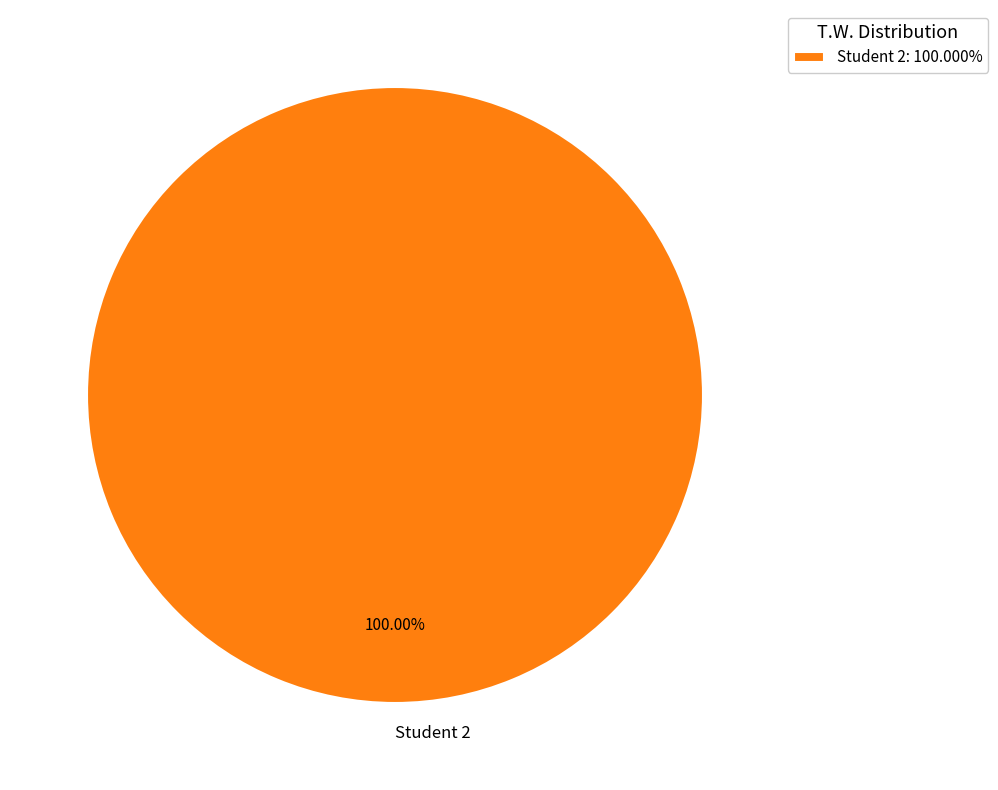

How many slices are in this pie chart?

1